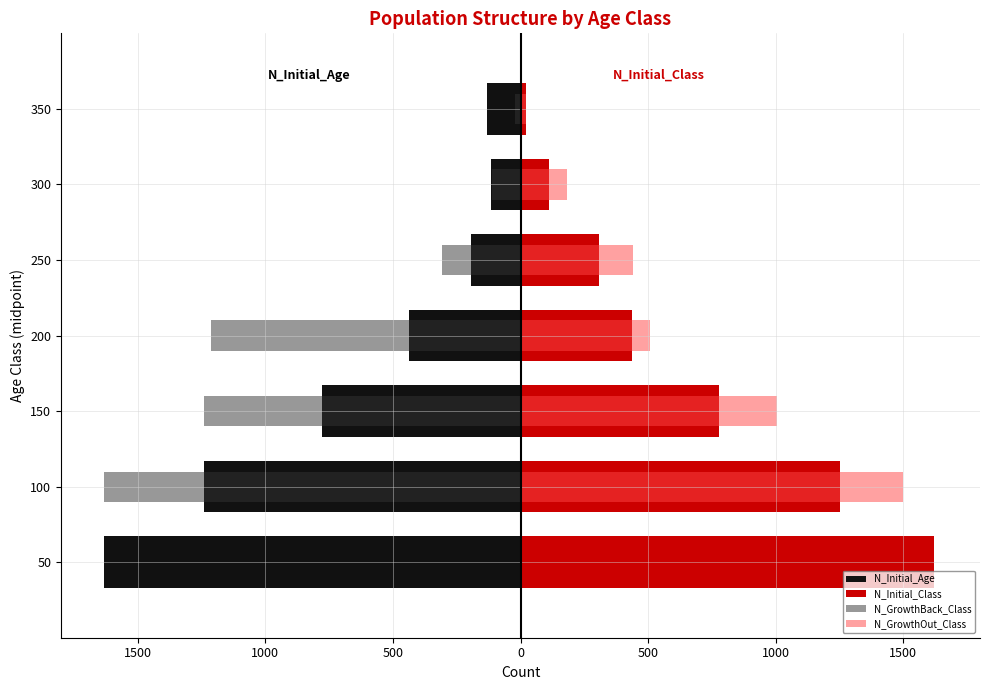

What is the difference between the highest and lowest values at 50?

3250